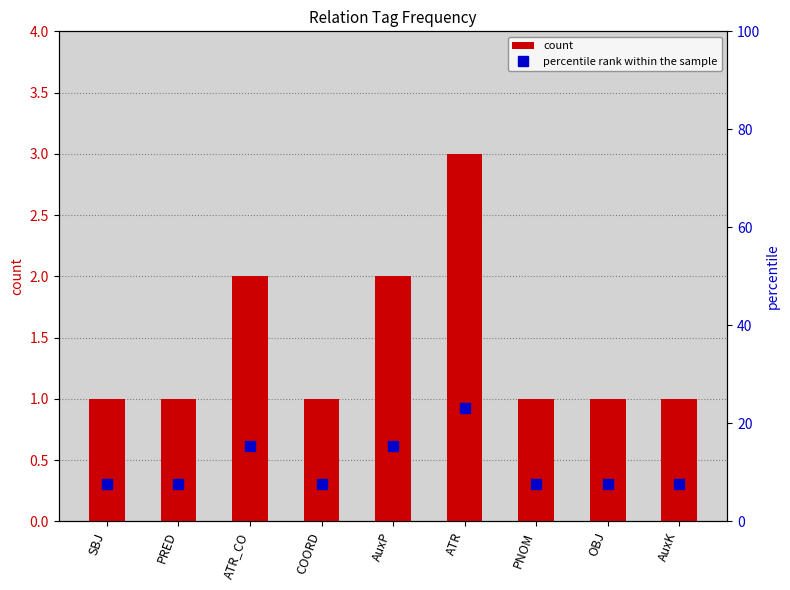

Which has a higher value, PNOM or SBJ?

PNOM